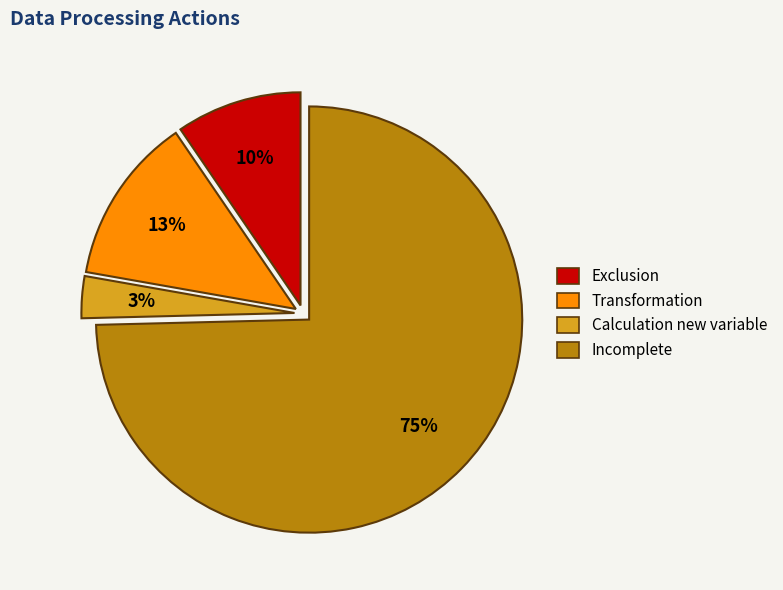

To the nearest percent, what is the difference between the largest and smallest slice percentages?

71%